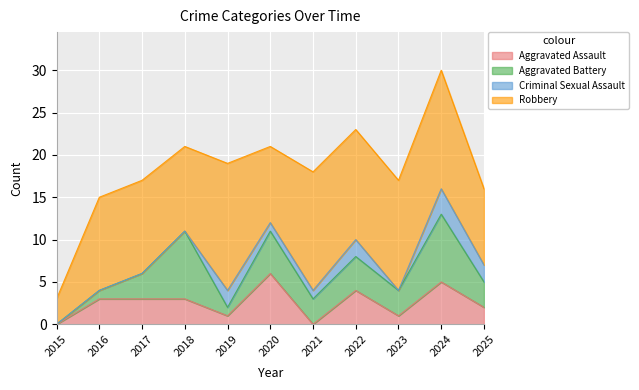

What is the average value of the Criminal Sexual Assault series?

1